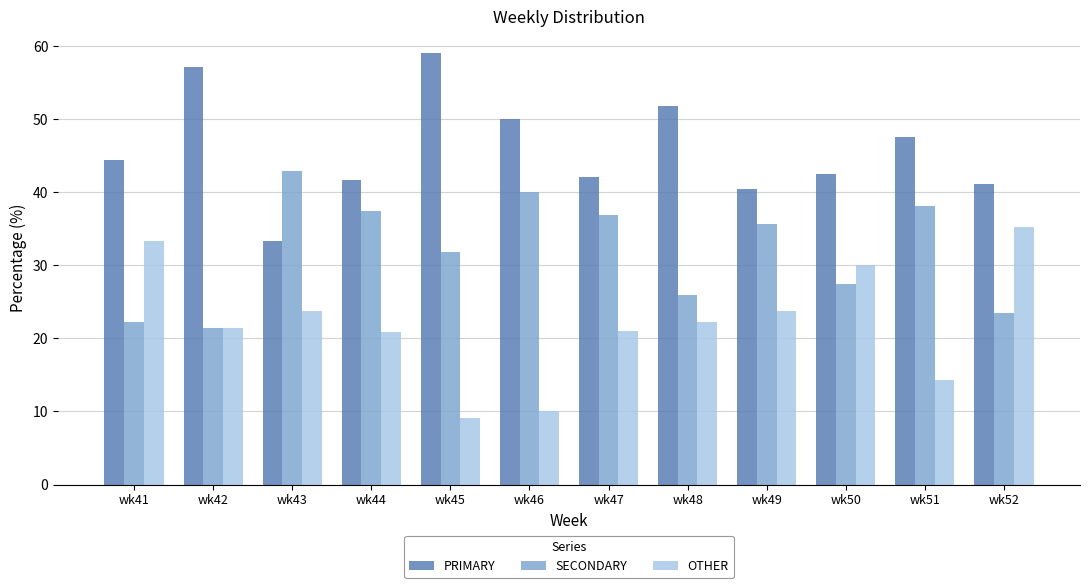

What is the difference between the second highest and second lowest values in the OTHER series?

23.3